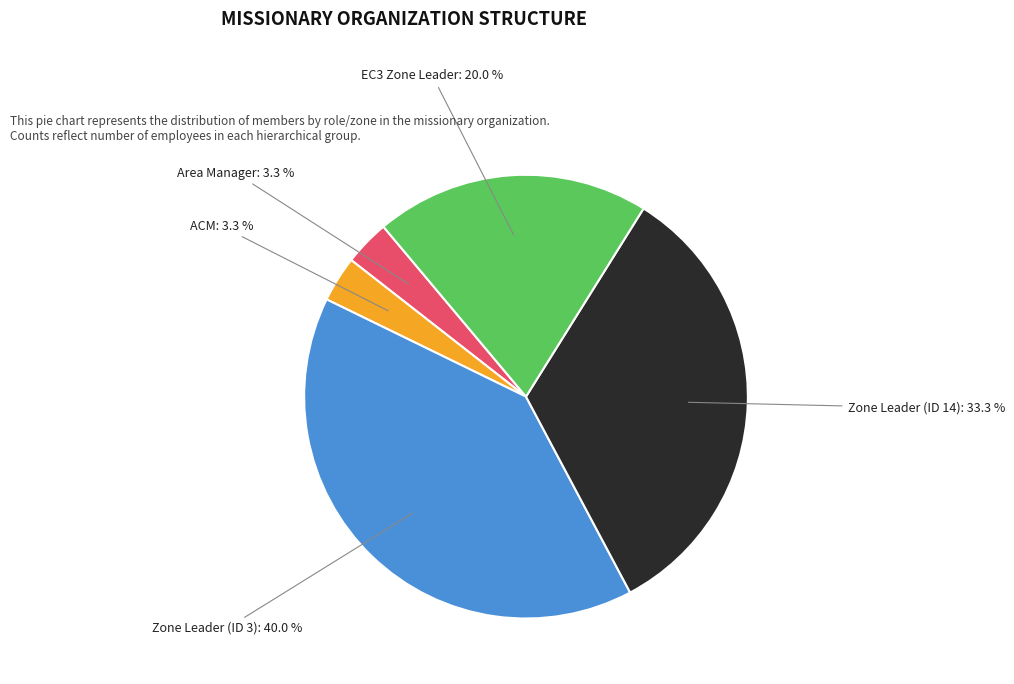

Is there a majority slice in this chart?

No